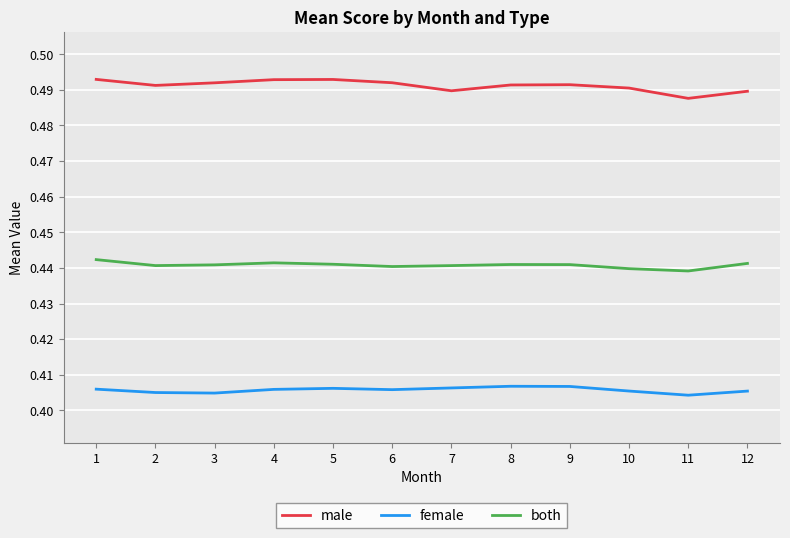

At how many categories does at least one series exceed 0?

12